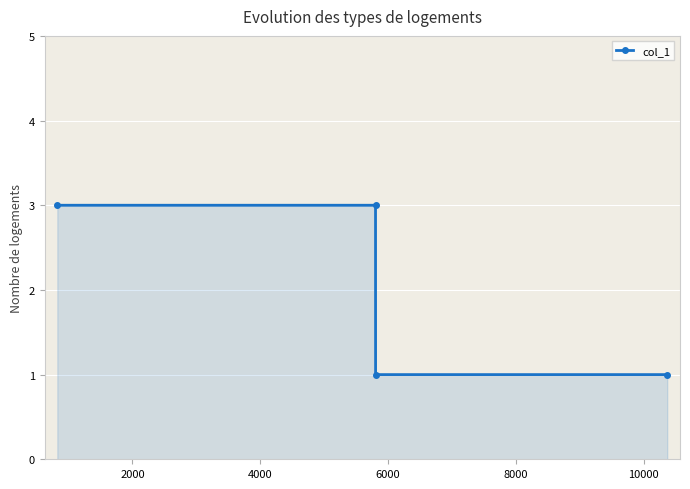

True or false: the data has more than 2 interior local peaks.

False